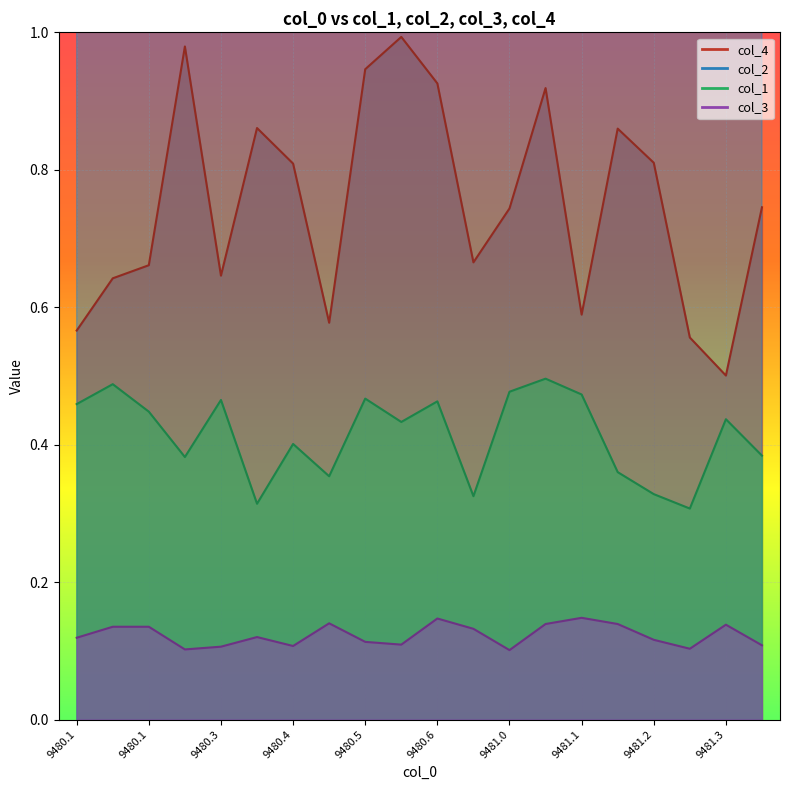

What is the label of the 15th point from the right?

9480.3